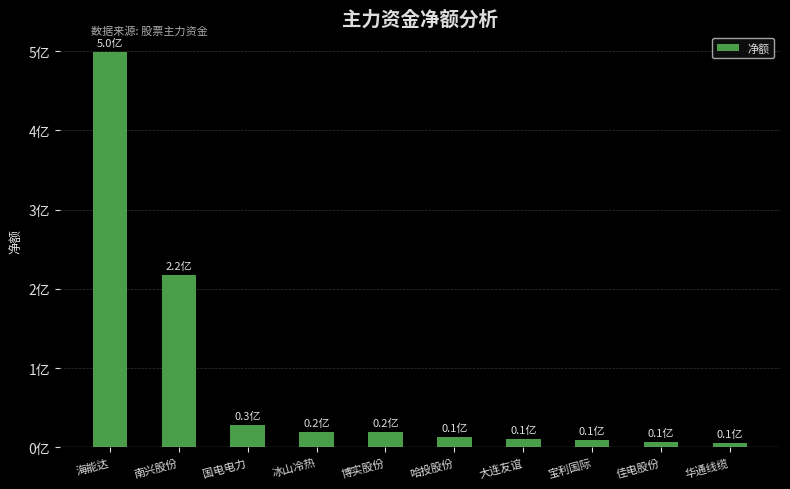

Rank the categories by value from lowest to highest.

华通线缆, 佳电股份, 宝利国际, 大连友谊, 哈投股份, 博实股份, 冰山冷热, 国电电力, 南兴股份, 海能达